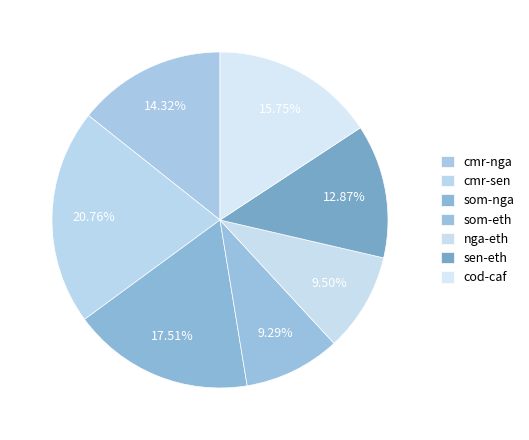

Count the number of slices in the pie.

7